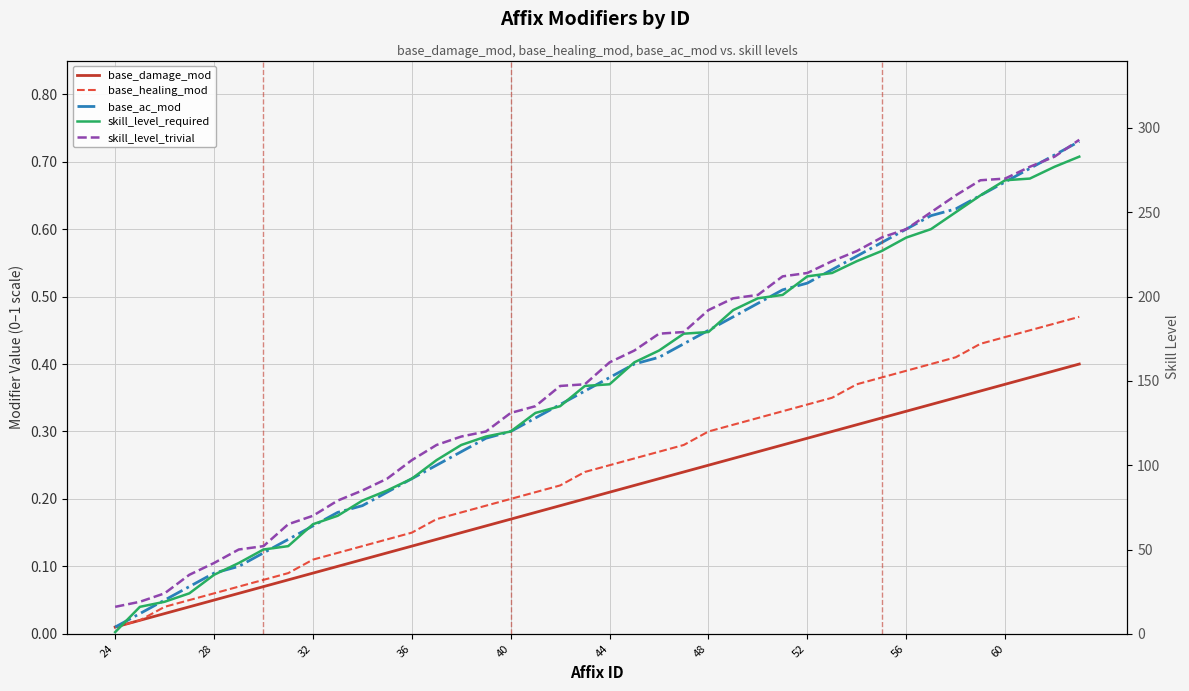

Reading left to right, what are all the values shown in this chart?

base_damage_mod: 0.0	0.0	0.0	0.0	0.1	0.1	0.1	0.1	0.1	0.1	0.1	0.1	0.1	0.1	0.1	0.2	0.2	0.2	0.2	0.2	0.2	0.2	0.2	0.2	0.2	0.3	0.3	0.3	0.3	0.3	0.3	0.3	0.3	0.3	0.3	0.4	0.4	0.4	0.4	0.4
base_healing_mod: 0.0	0.0	0.0	0.1	0.1	0.1	0.1	0.1	0.1	0.1	0.1	0.1	0.1	0.2	0.2	0.2	0.2	0.2	0.2	0.2	0.2	0.3	0.3	0.3	0.3	0.3	0.3	0.3	0.3	0.3	0.4	0.4	0.4	0.4	0.4	0.4	0.4	0.5	0.5	0.5
base_ac_mod: 0.0	0.0	0.1	0.1	0.1	0.1	0.1	0.1	0.2	0.2	0.2	0.2	0.2	0.2	0.3	0.3	0.3	0.3	0.3	0.4	0.4	0.4	0.4	0.4	0.5	0.5	0.5	0.5	0.5	0.5	0.6	0.6	0.6	0.6	0.6	0.7	0.7	0.7	0.7	0.7
skill_level_required: 1.0	16.0	19.0	24.0	35.0	42.0	50.0	52.0	65.0	70.0	79.0	85.0	92.0	103.0	112.0	117.0	120.0	131.0	135.0	147.0	148.0	161.0	168.0	178.0	179.0	192.0	199.0	201.0	212.0	214.0	221.0	227.0	235.0	240.0	250.0	260.0	269.0	270.0	277.0	283.0
skill_level_trivial: 16.0	19.0	24.0	35.0	42.0	50.0	52.0	65.0	70.0	79.0	85.0	92.0	103.0	112.0	117.0	120.0	131.0	135.0	147.0	148.0	161.0	168.0	178.0	179.0	192.0	199.0	201.0	212.0	214.0	221.0	227.0	235.0	240.0	250.0	260.0	269.0	270.0	277.0	283.0	293.0